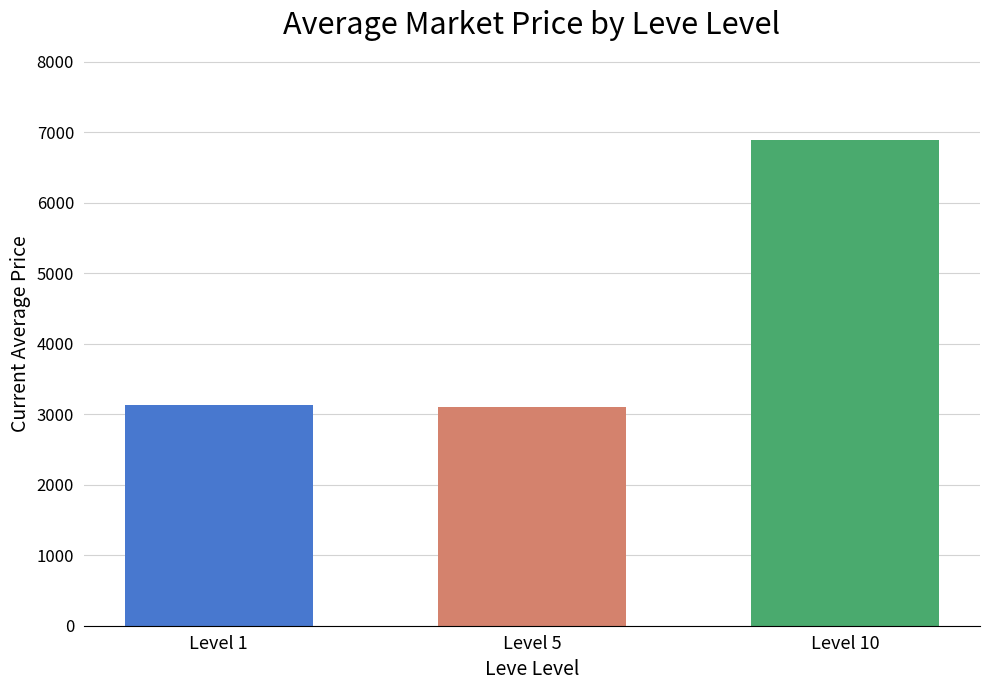

Are the bars horizontal?

No